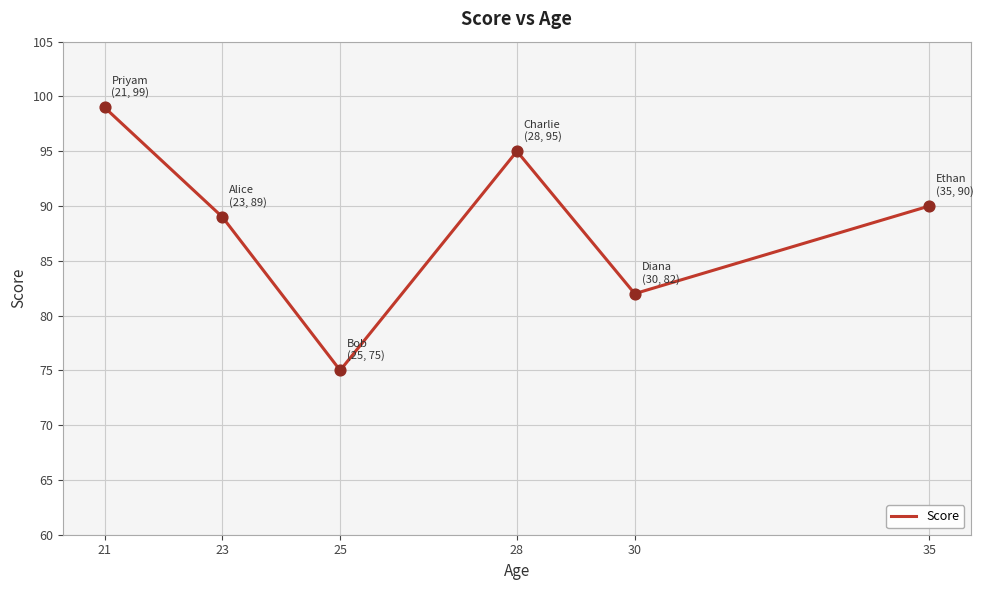

Between 30 and 25, which is larger?

30